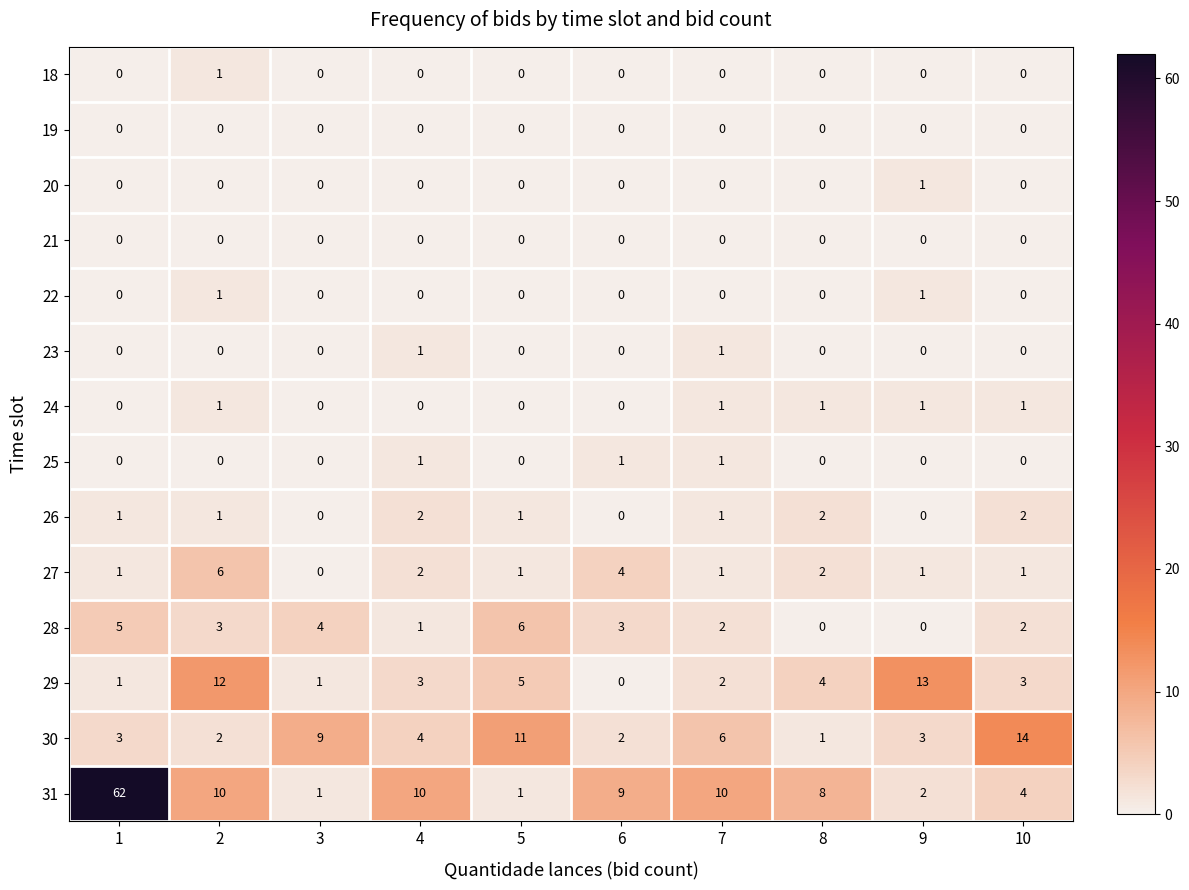

Which series has the largest total across all categories?

31